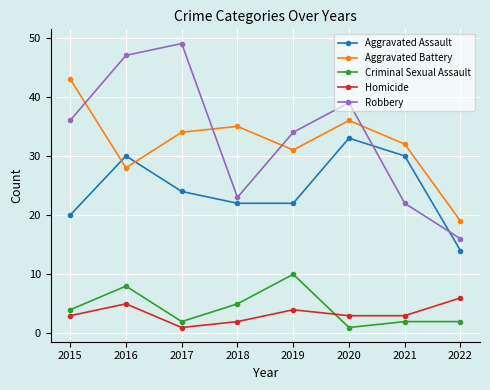

Does the chart display data point markers on the line(s)?

Yes